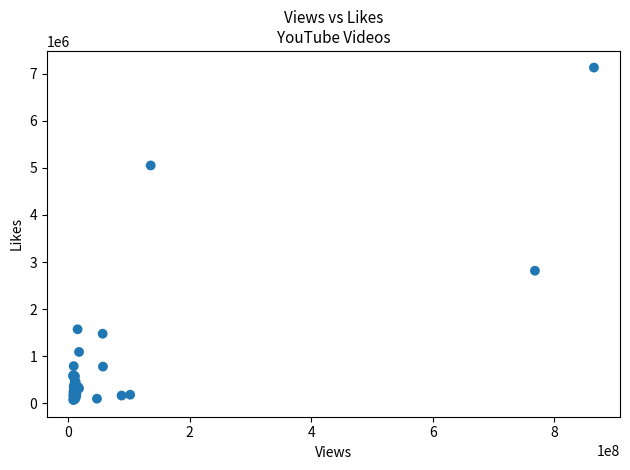

What Y value in the scatter plot is closest to 3599379?

2815777